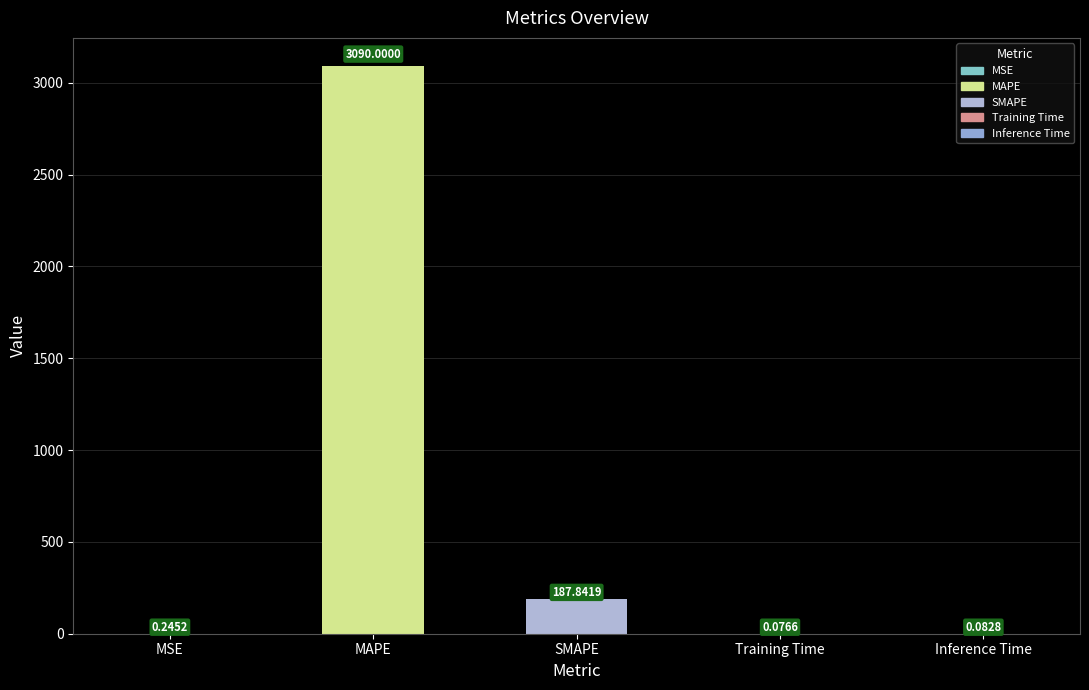

What is the sum of the values at SMAPE and Training Time?

187.9